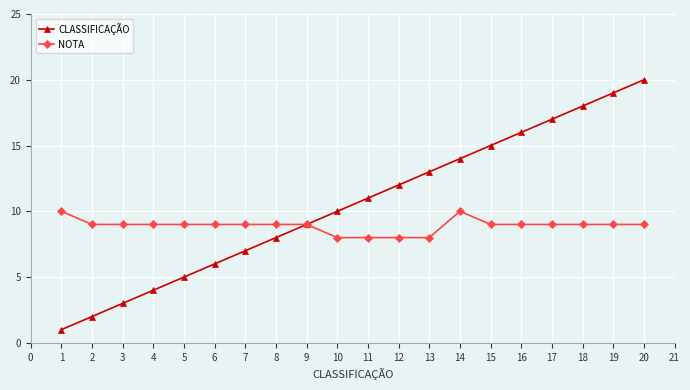

True or false: CLASSIFICAÇÃO has more than 0 interior local peaks.

False